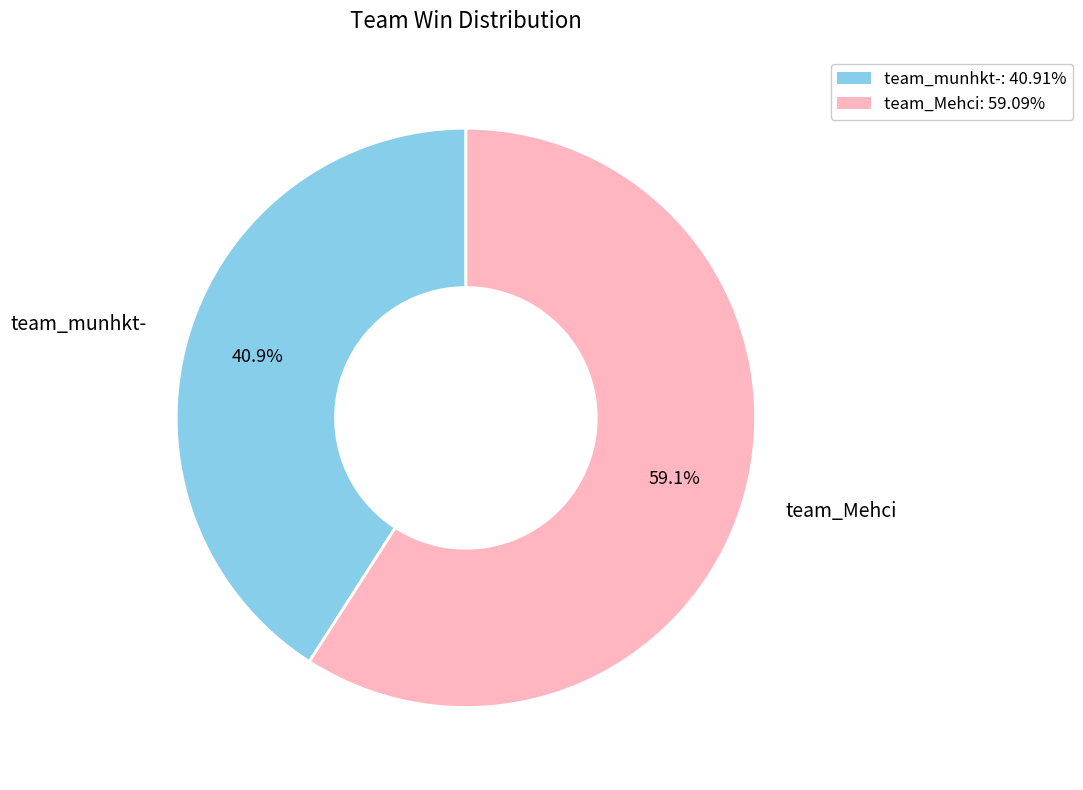

Rank the categories by value from highest to lowest.

team_Mehci, team_munhkt-